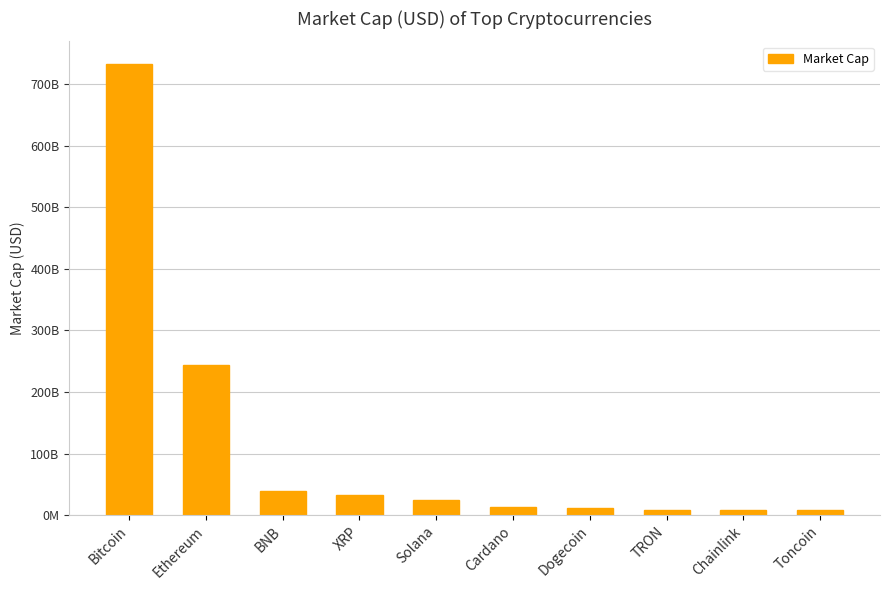

What is the difference between the values at Bitcoin and Cardano?

718994540977.6